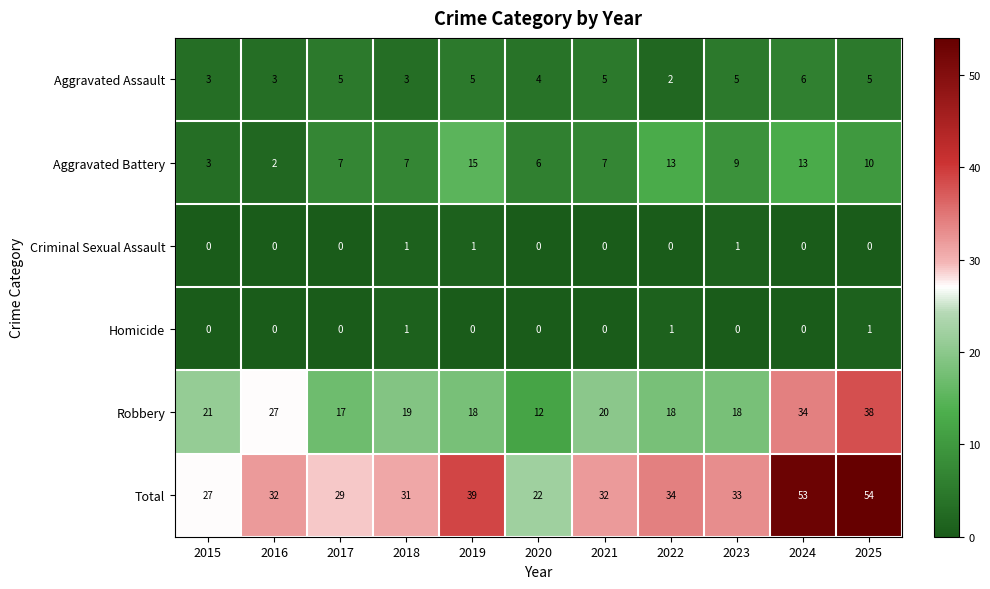

Which series changed the most between 2020 and 2024?

Total